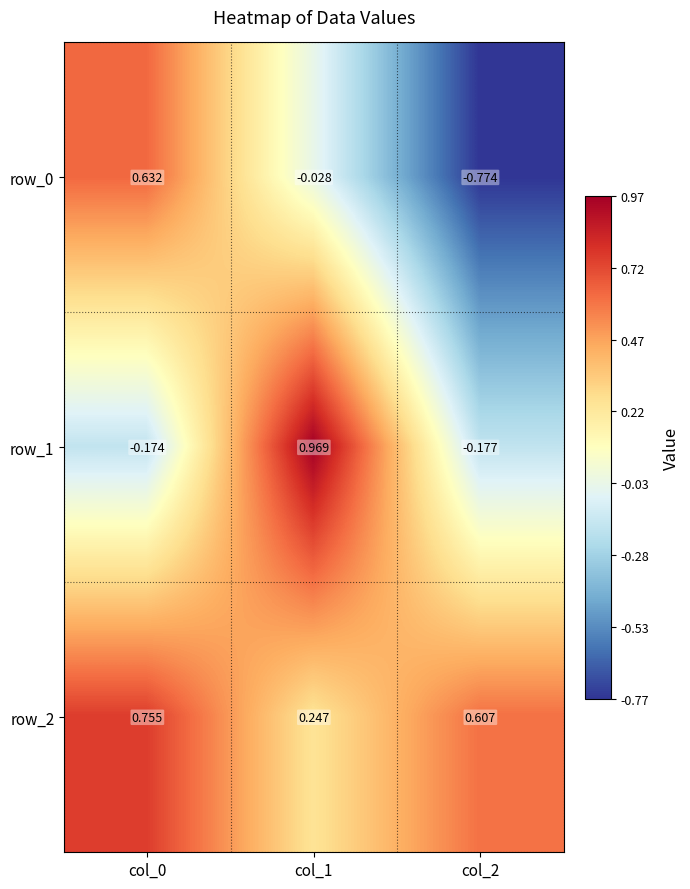

What is the total value across all series at col_1?

1.2